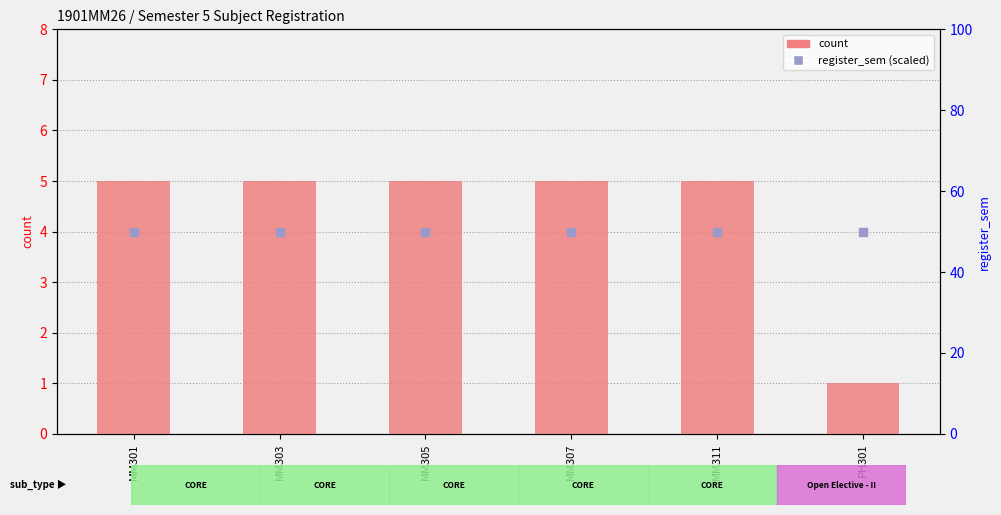

What is the total value across all series at PH301?

51